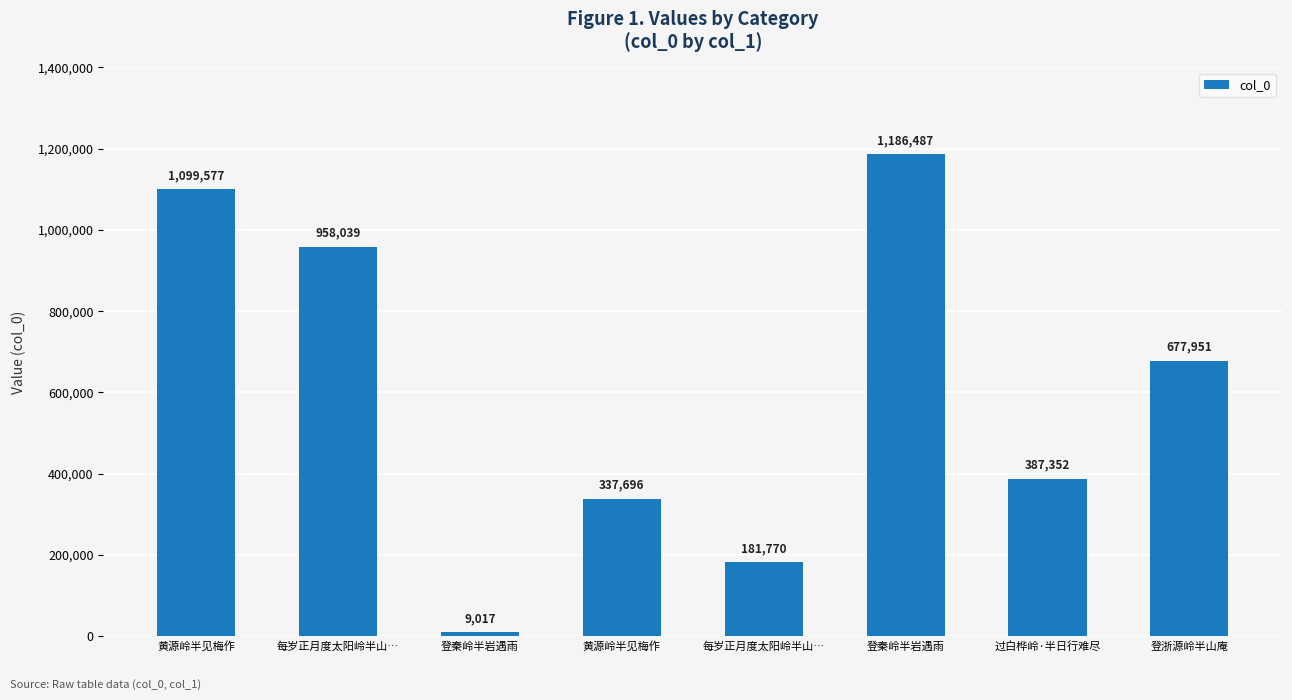

How many bars are there in total?

8